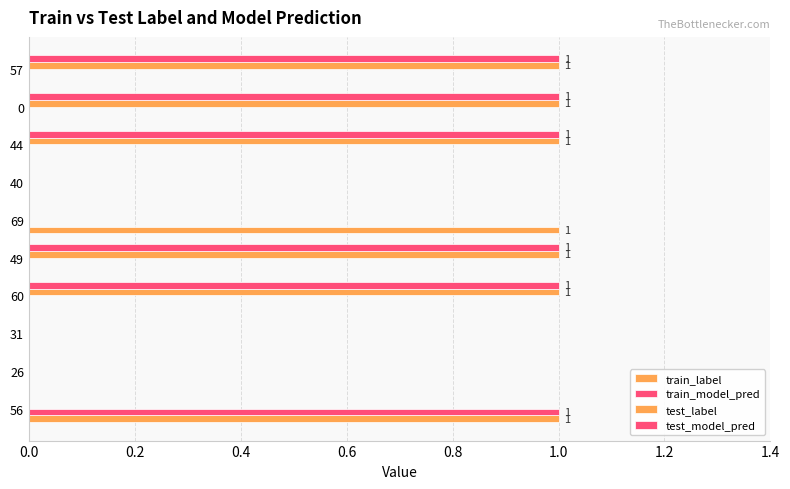

Count the number of categories in the chart.

10